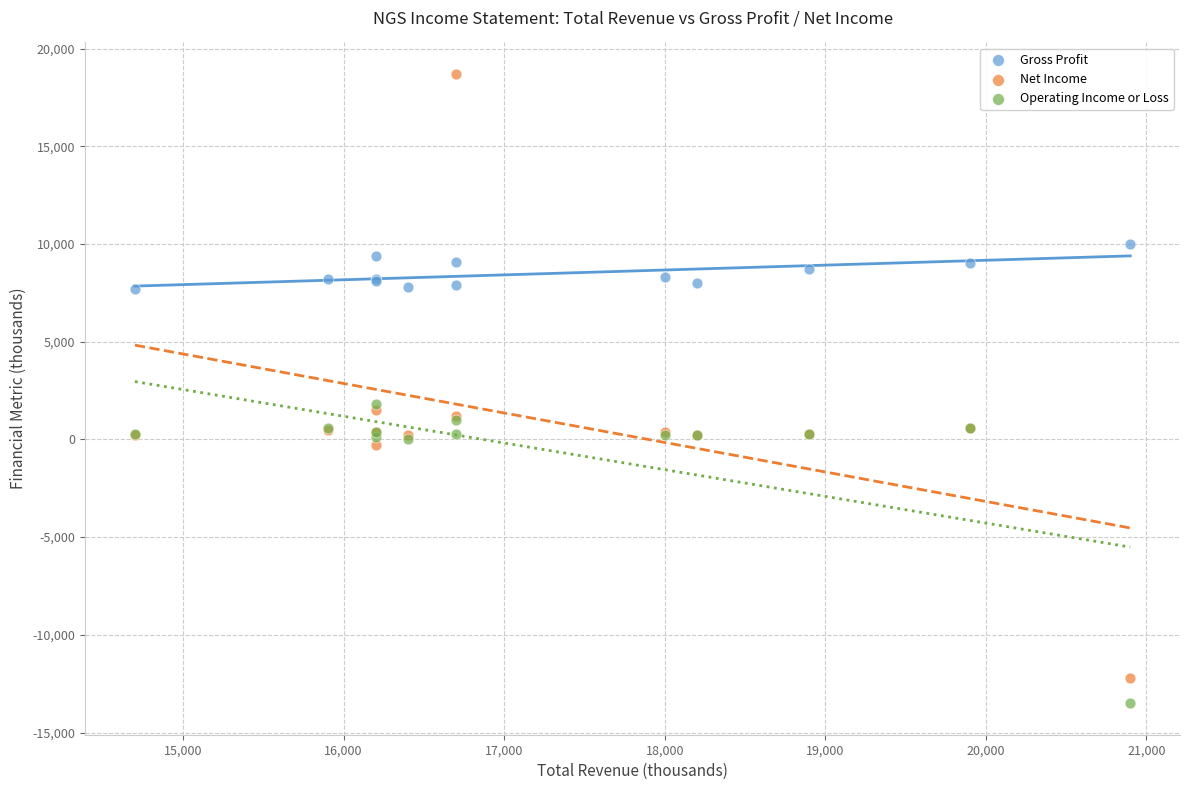

Which series contains the lowest Y value?

Operating Income or Loss